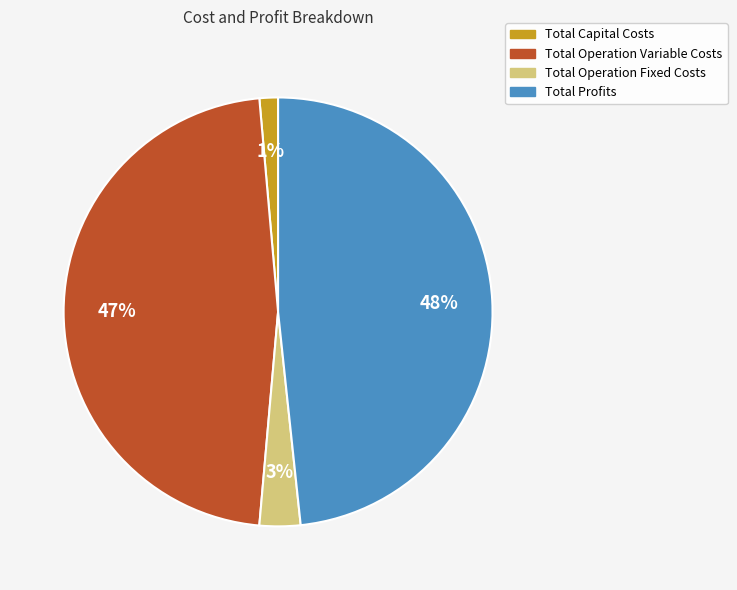

How many segments does this pie chart have?

4